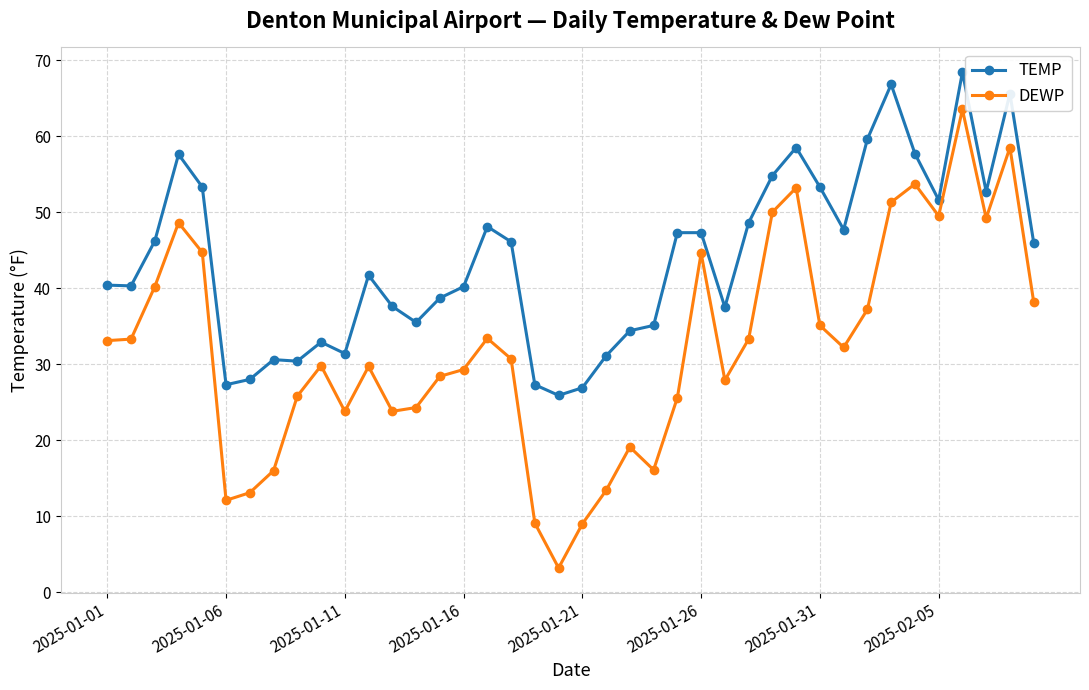

What is the value of the DEWP point at the 40th from the left?

38.2